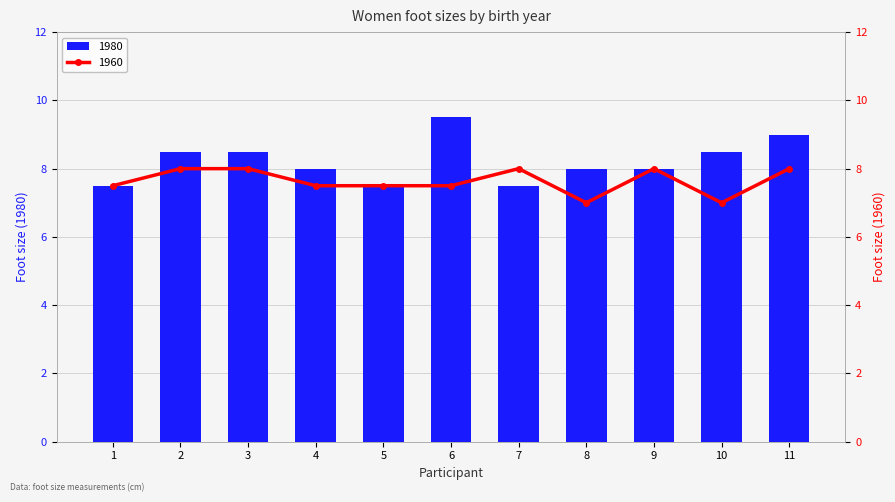

Between 5 and 10, which series saw the biggest shift?

1980